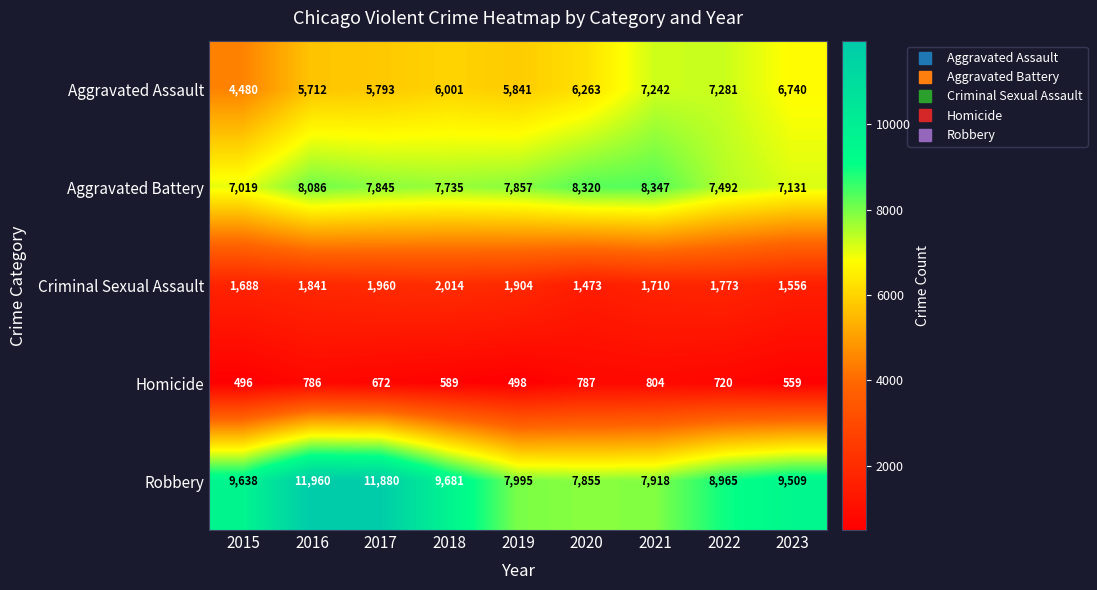

Which label corresponds to the largest value in the chart?

2016